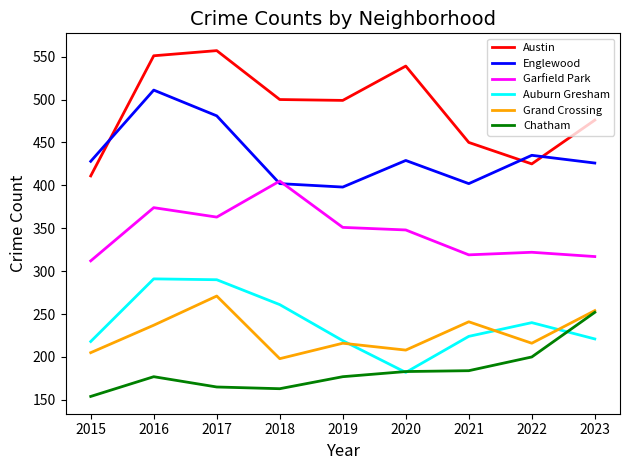

Which series has the largest total across all categories?

Austin